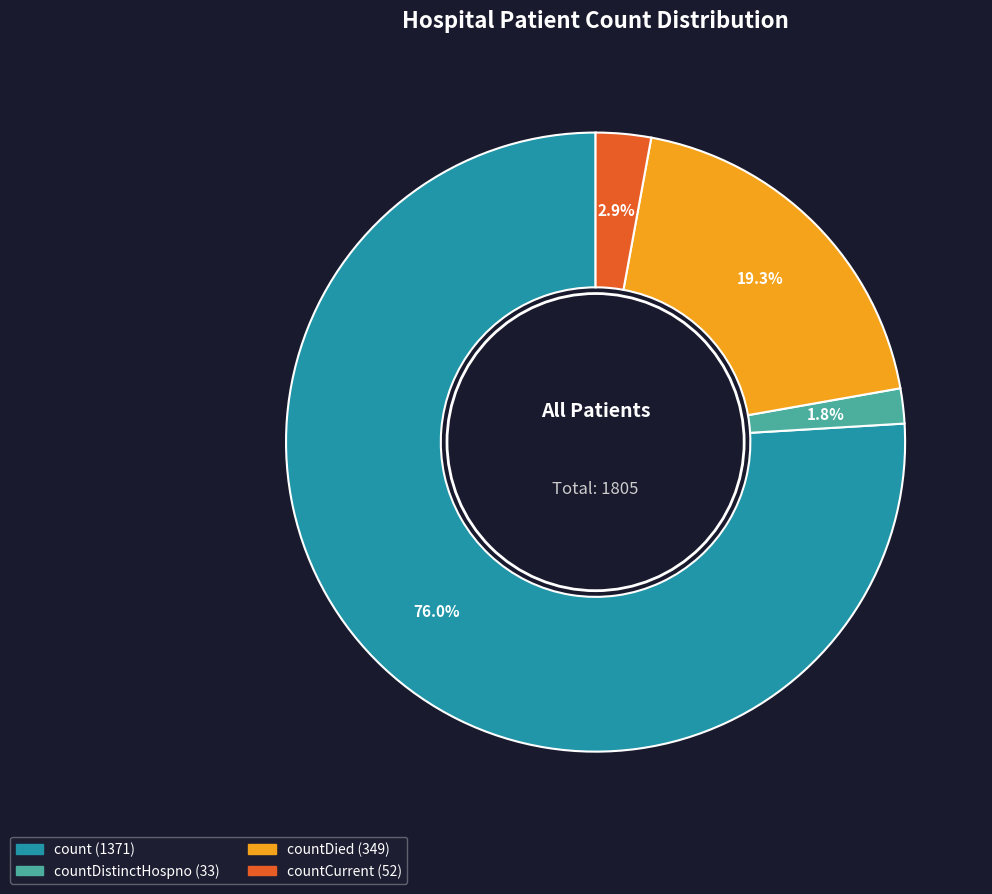

Does any single category account for the majority?

Yes